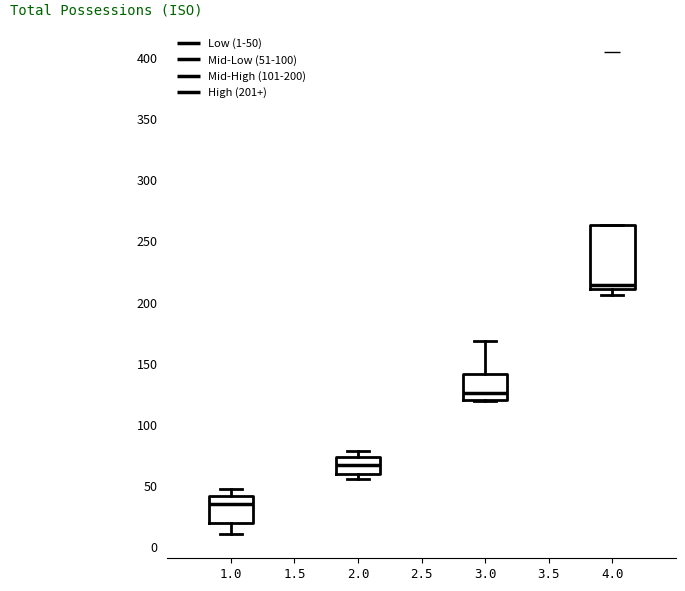

Reading left to right, read every box against the y-axis: the position of its median line, the range the box covers, and the ends of its whiskers. The values are not printed on the chart, so give them approximately, as read against the axis.

1.0: median 35, box 20 to 40, whiskers 10 to 45
2.0: median 65, box 60 to 75, whiskers 55 to 80
3.0: median 125, box 120 to 140, whiskers 120 to 170
4.0: median 215, box 210 to 265, whiskers 205 to 265